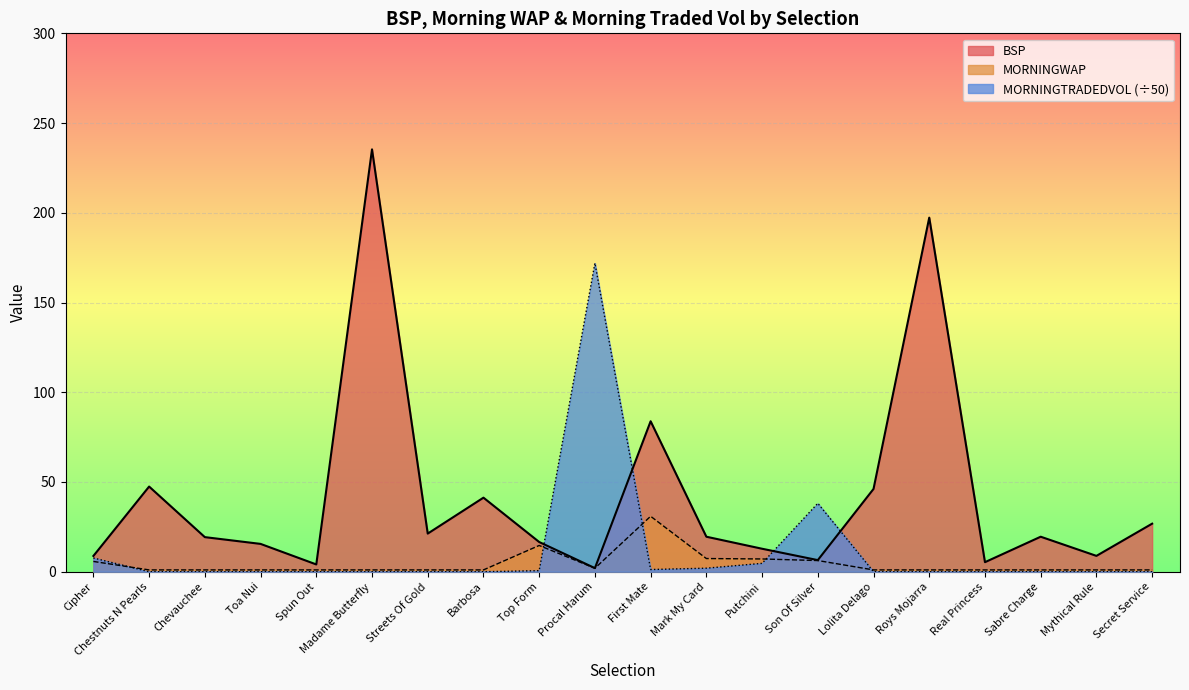

Reading right to left, extract all data points from this chart.

BSP: Secret Service=26.8	Mythical Rule=8.8	Sabre Charge=19.5	Real Princess=5.3	Roys Mojarra=197.3	Lolita Delago=46.1	Son Of Silver=6.5	Putchini=12.8	Mark My Card=19.5	First Mate=83.8	Procal Harum=2.0	Top Form=16.6	Barbosa=41.3	Streets Of Gold=21.2	Madame Butterfly=235.3	Spun Out=4.0	Toa Nui=15.5	Chevauchee=19.3	Chestnuts N Pearls=47.5	Cipher=8.8
MORNINGWAP: Secret Service=1.0	Mythical Rule=1.0	Sabre Charge=1.0	Real Princess=1.0	Roys Mojarra=1.0	Lolita Delago=1.0	Son Of Silver=6.2	Putchini=7.1	Mark My Card=7.3	First Mate=30.9	Procal Harum=1.9	Top Form=14.6	Barbosa=1.0	Streets Of Gold=1.0	Madame Butterfly=1.0	Spun Out=1.0	Toa Nui=1.0	Chevauchee=1.0	Chestnuts N Pearls=1.0	Cipher=5.7
MORNINGTRADEDVOL: Secret Service=0.0	Mythical Rule=0.0	Sabre Charge=0.0	Real Princess=0.0	Roys Mojarra=0.0	Lolita Delago=0.0	Son Of Silver=38.1	Putchini=4.7	Mark My Card=2.0	First Mate=1.2	Procal Harum=171.9	Top Form=0.6	Barbosa=0.0	Streets Of Gold=0.0	Madame Butterfly=0.0	Spun Out=0.0	Toa Nui=0.0	Chevauchee=0.0	Chestnuts N Pearls=0.0	Cipher=7.6